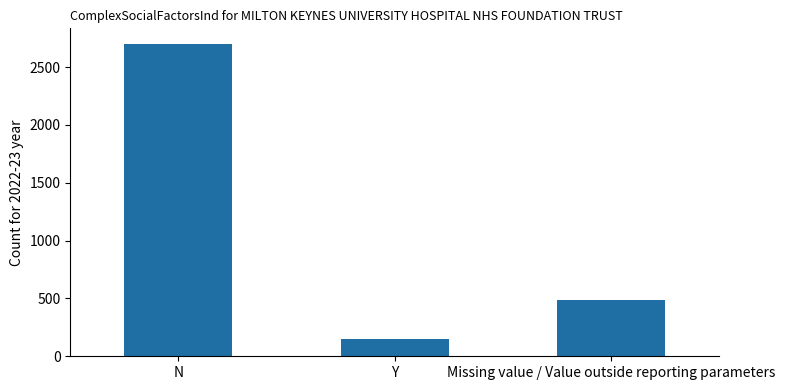

At which category does the chart reach its peak across all series?

N